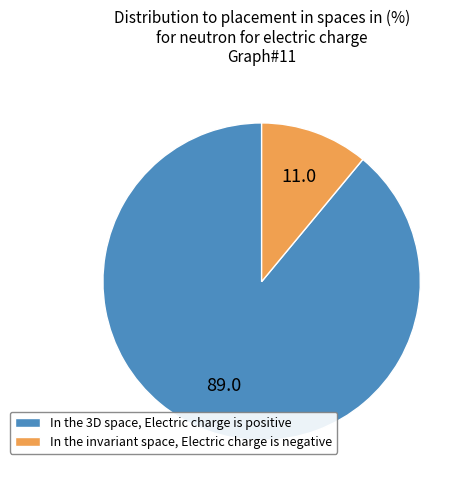

Combined, do In the 3D space, Electric charge is positive and In the invariant space, Electric charge is negative account for over 50%?

Yes